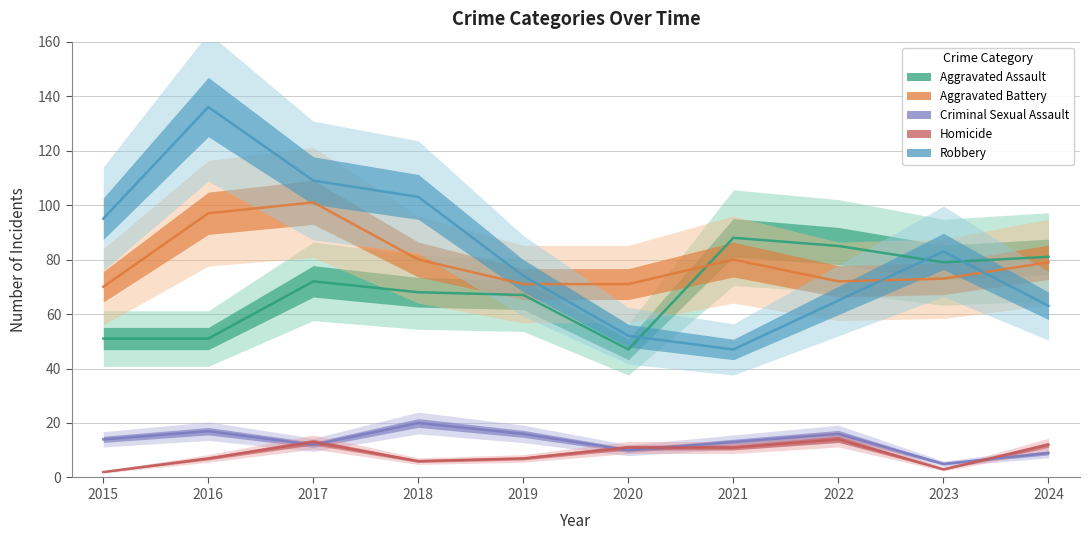

Reading left to right, list all the values displayed in this chart.

Aggravated Assault: 51	51	72	68	67	47	88	85	79	81
Aggravated Battery: 70	97	101	80	71	71	80	72	73	79
Criminal Sexual Assault: 14	17	12	20	16	10	13	16	5	9
Homicide: 2	7	13	6	7	11	11	14	3	12
Robbery: 95	136	109	103	74	52	47	65	83	63